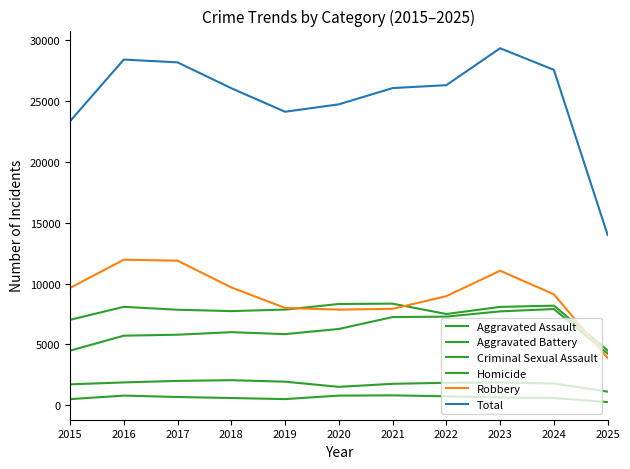

What is the sum of all Homicide values?

6843